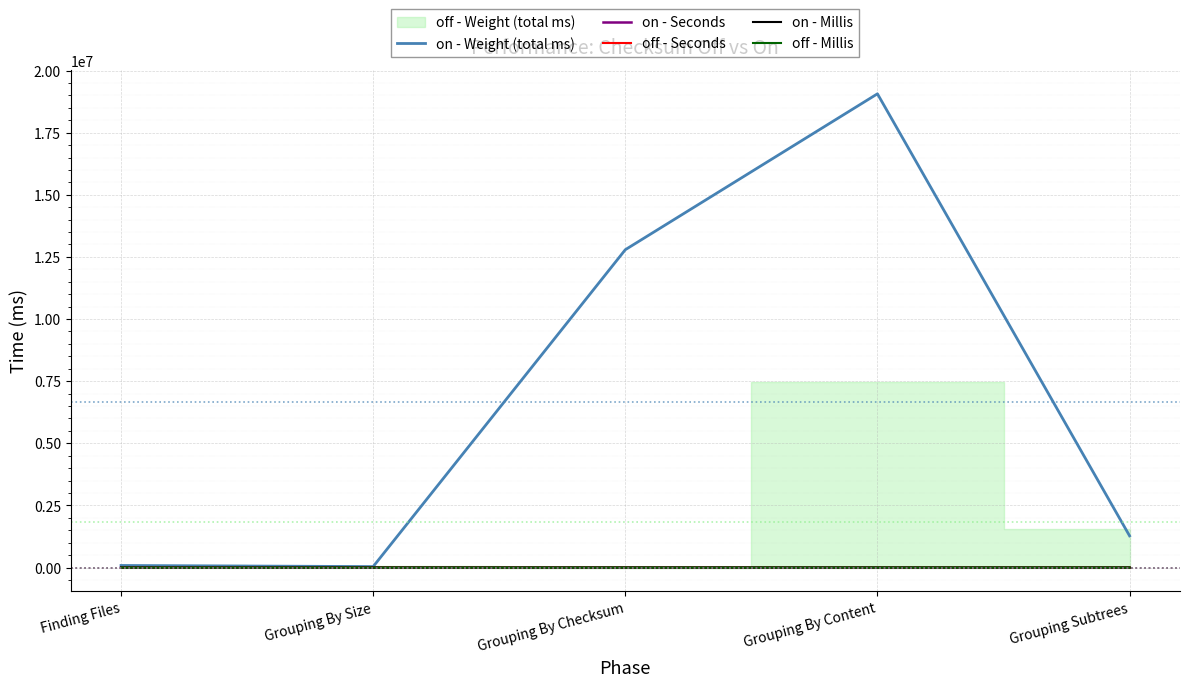

True or false: on - Weight (total ms) and off - Seconds cross at least once.

False